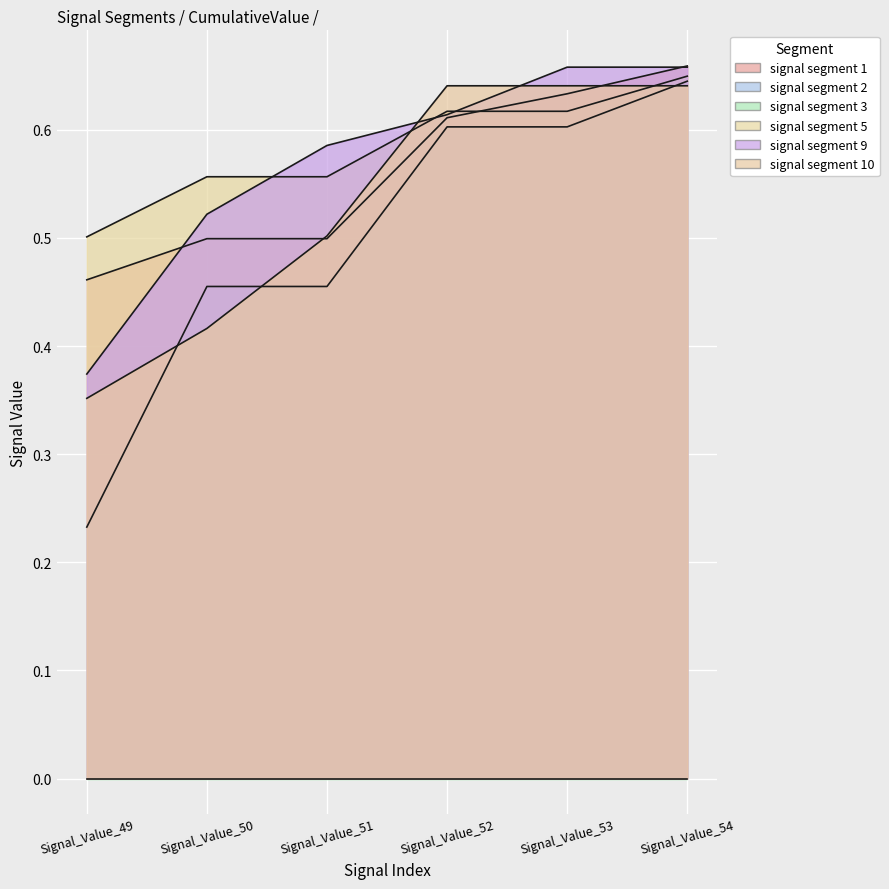

True or false: signal segment 5 has more than 2 interior local peaks.

False